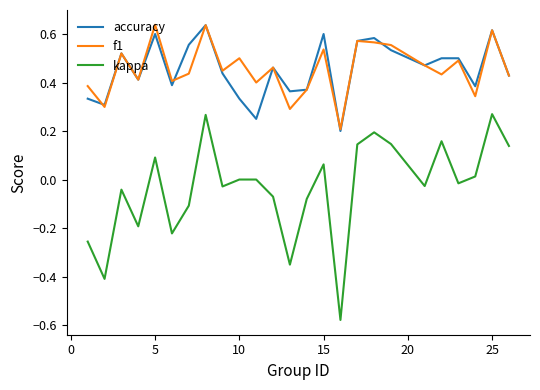

What is the sum of all accuracy values?

11.4